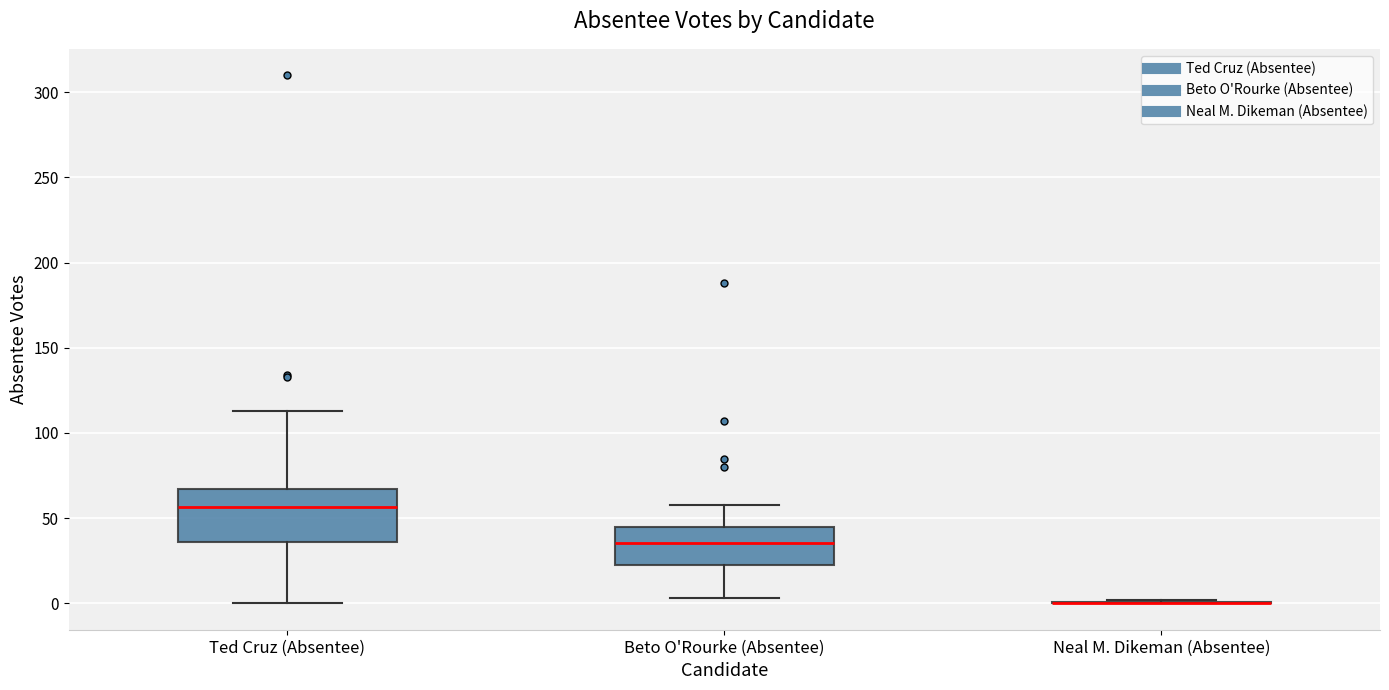

Reading left to right, read every box against the y-axis: the position of its median line, the range the box covers, and the ends of its whiskers. The values are not printed on the chart, so give them approximately, as read against the axis.

Ted Cruz (Absentee): median 55, box 35 to 65, whiskers 0 to 115
Beto O'Rourke (Absentee): median 35, box 20 to 45, whiskers 5 to 60
Neal M. Dikeman (Absentee): box collapsed to a line at 0, whiskers 0 to 0